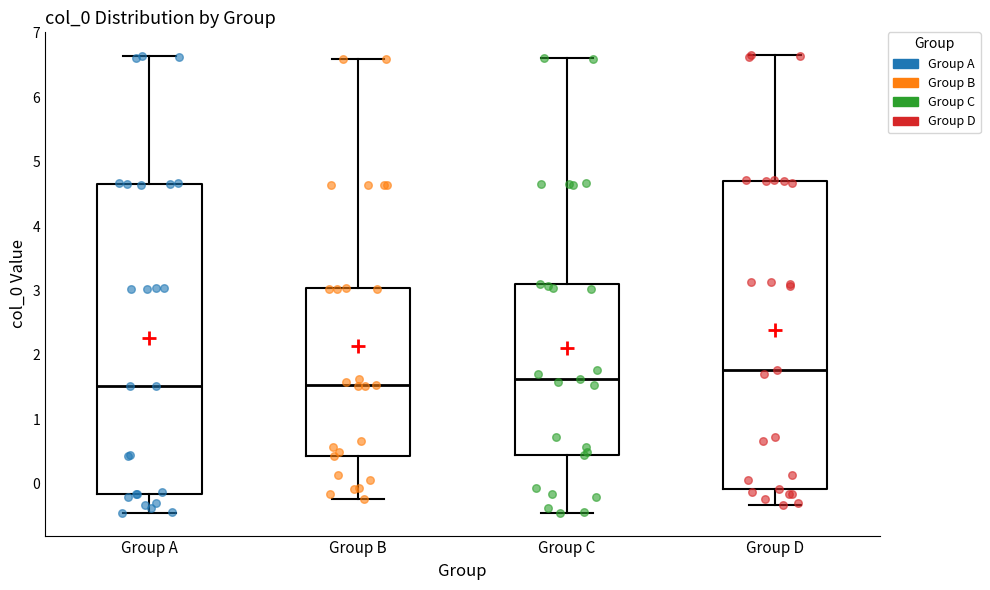

Reading left to right, read every box against the y-axis: the position of its median line, the range the box covers, and the ends of its whiskers. The values are not printed on the chart, so give them approximately, as read against the axis.

Group A: median 1.5, box -0.2 to 4.7, whiskers -0.4 to 6.6
Group B: median 1.5, box 0.4 to 3.0, whiskers -0.2 to 6.6
Group C: median 1.6, box 0.4 to 3.1, whiskers -0.4 to 6.6
Group D: median 1.8, box -0.1 to 4.7, whiskers -0.3 to 6.7